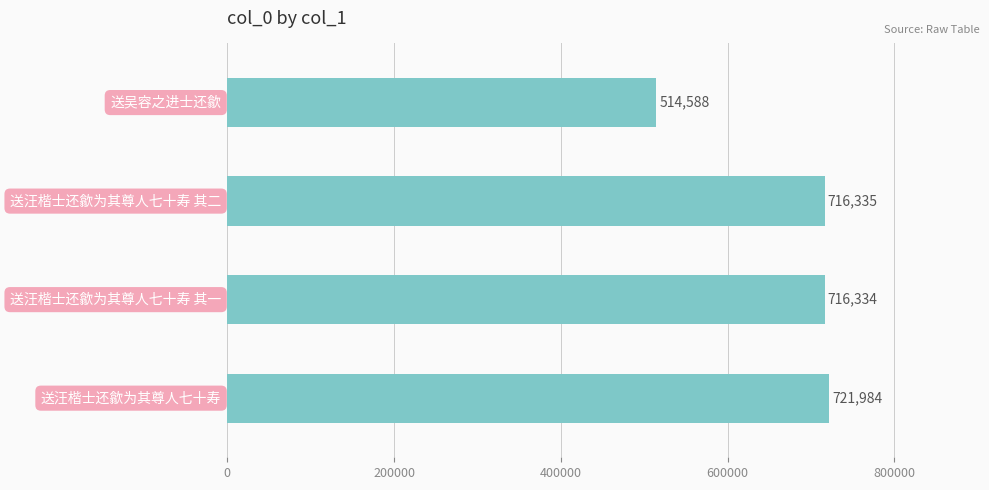

What is the maximum value shown in the chart?

721984